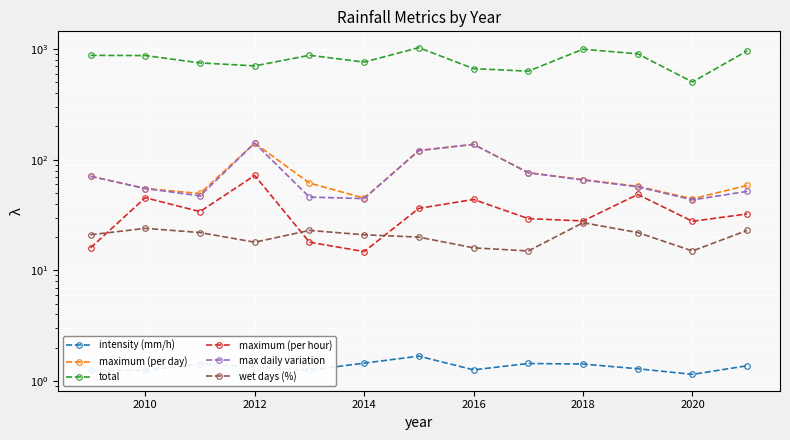

What is the highest value of the wet days (%) series?

27.0